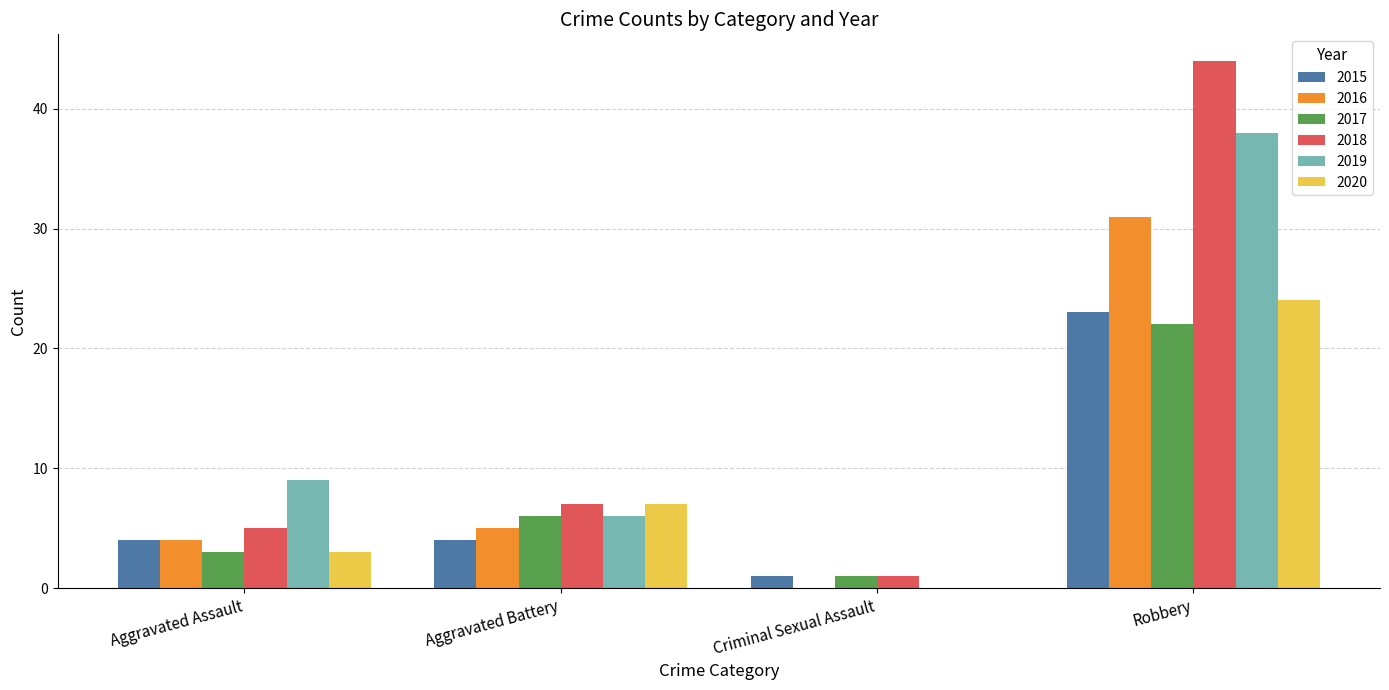

Is it true that 2017 equals 1 at Aggravated Assault?

False